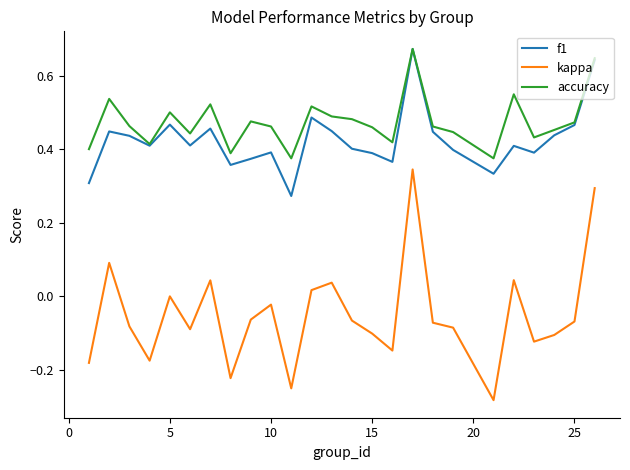

True or false: f1 and kappa cross at least once.

False